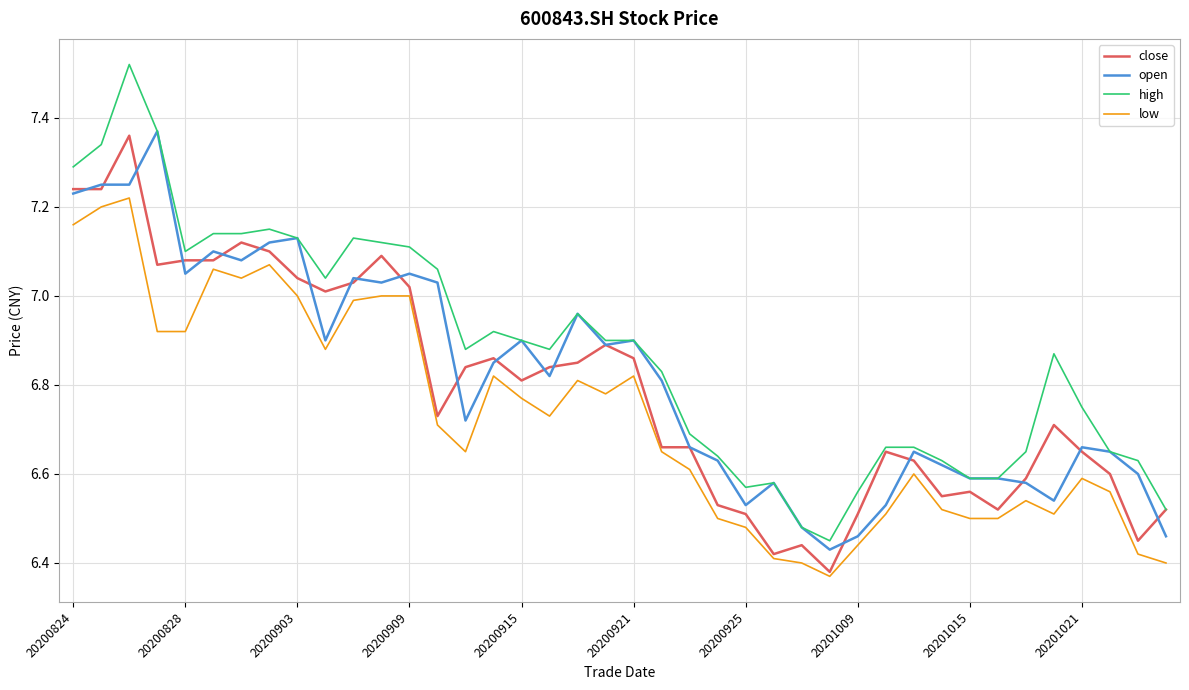

True or false: high and low intersect in this chart.

False